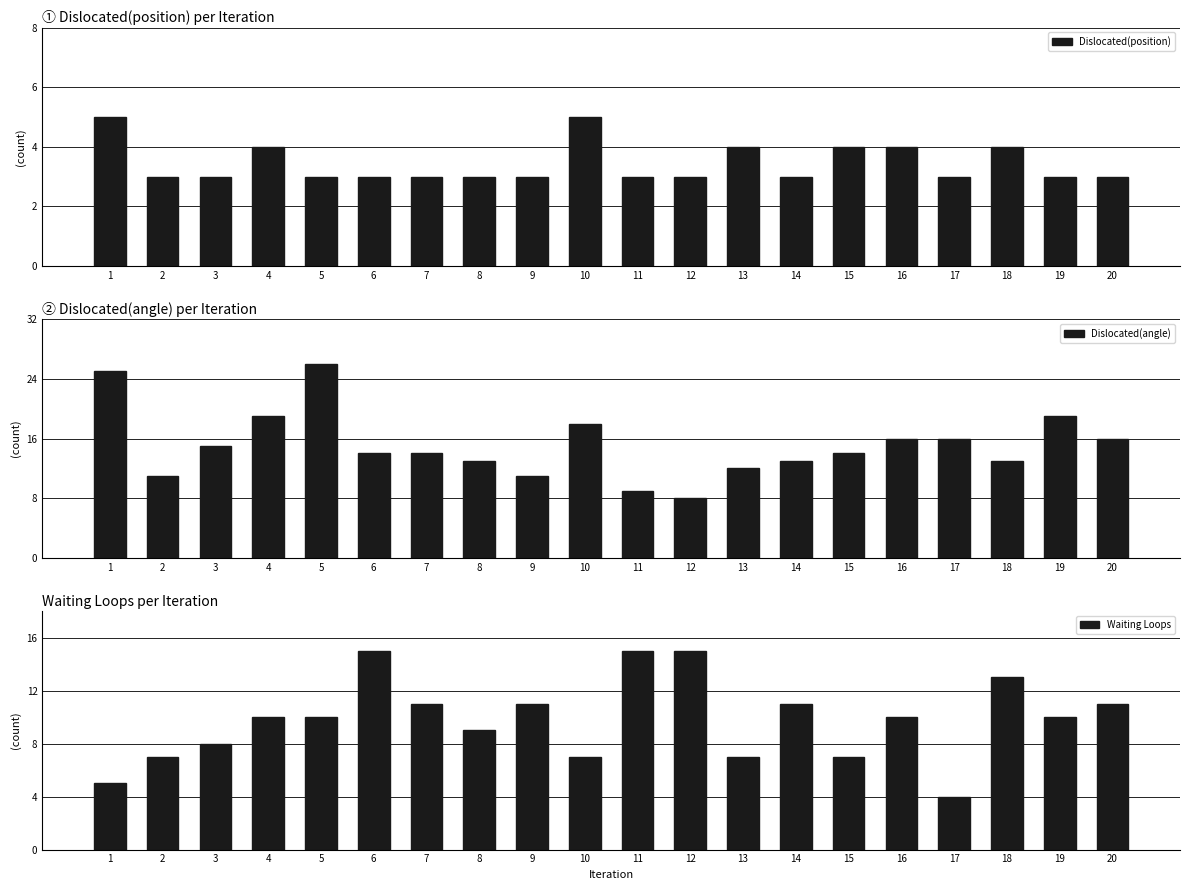

What is the spread (max minus min) of values at 4?

15